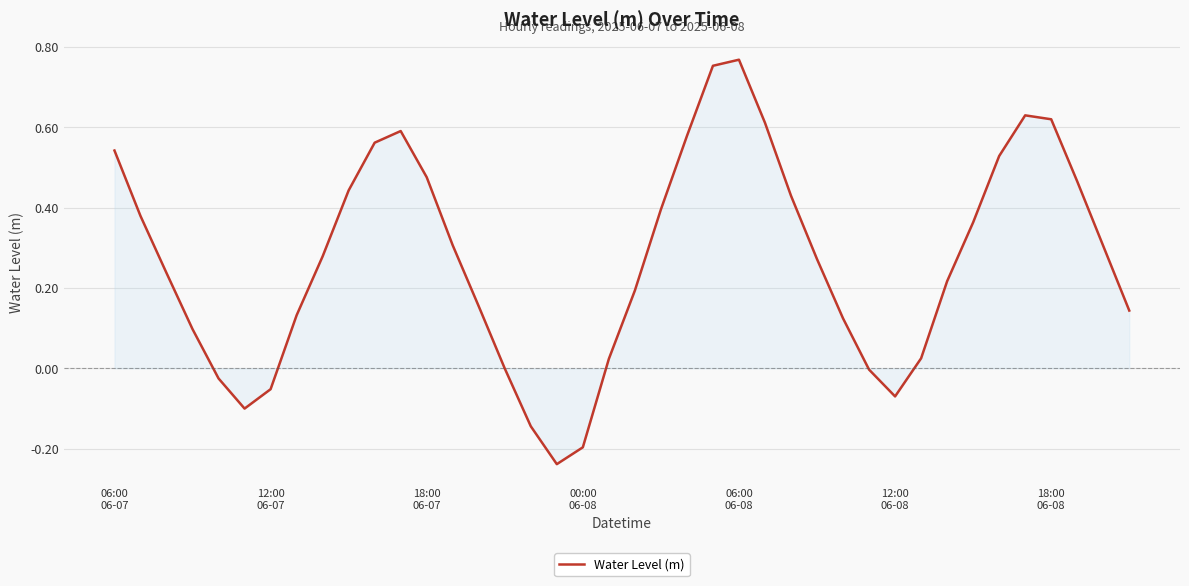

What is the difference between the maximum and minimum values?

1.0